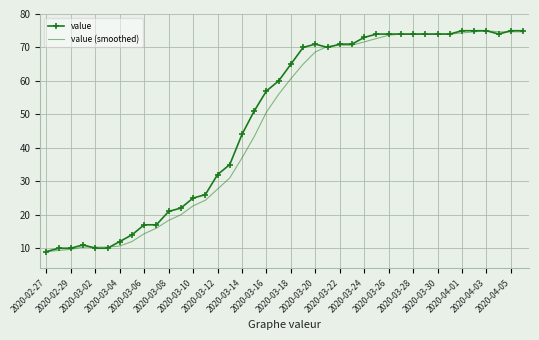

What is the highest value of the value (smoothed) series?

75.0